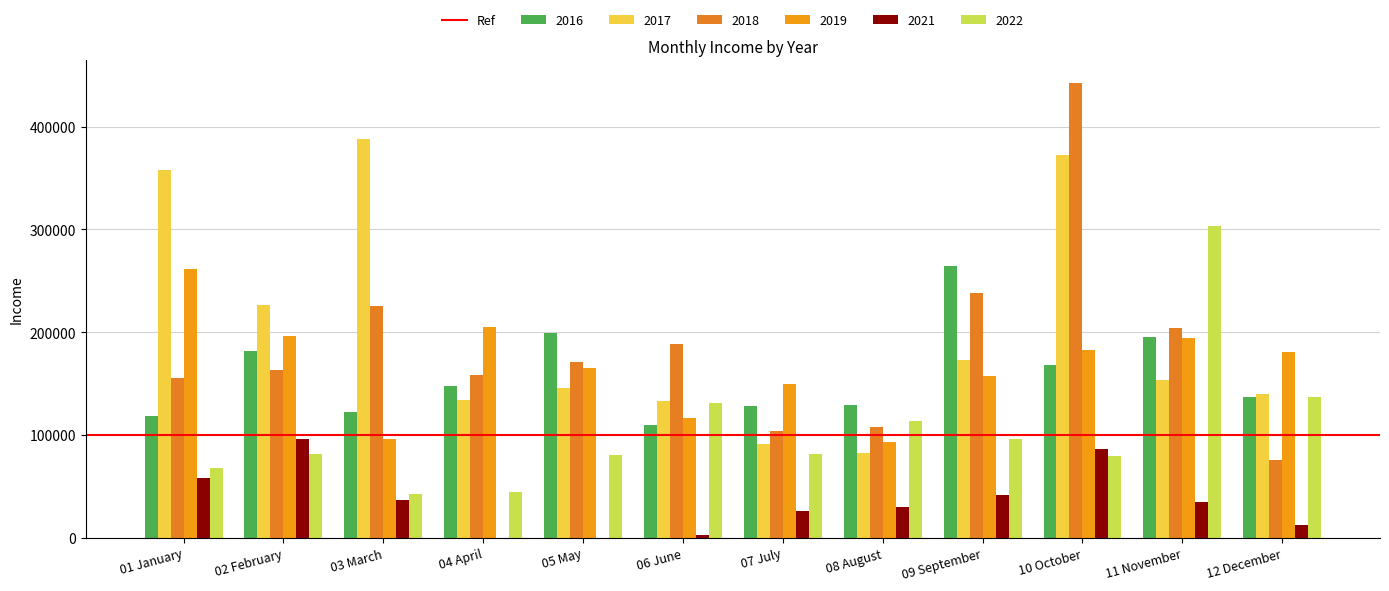

Are the bars grouped side by side (vs. stacked)?

Yes